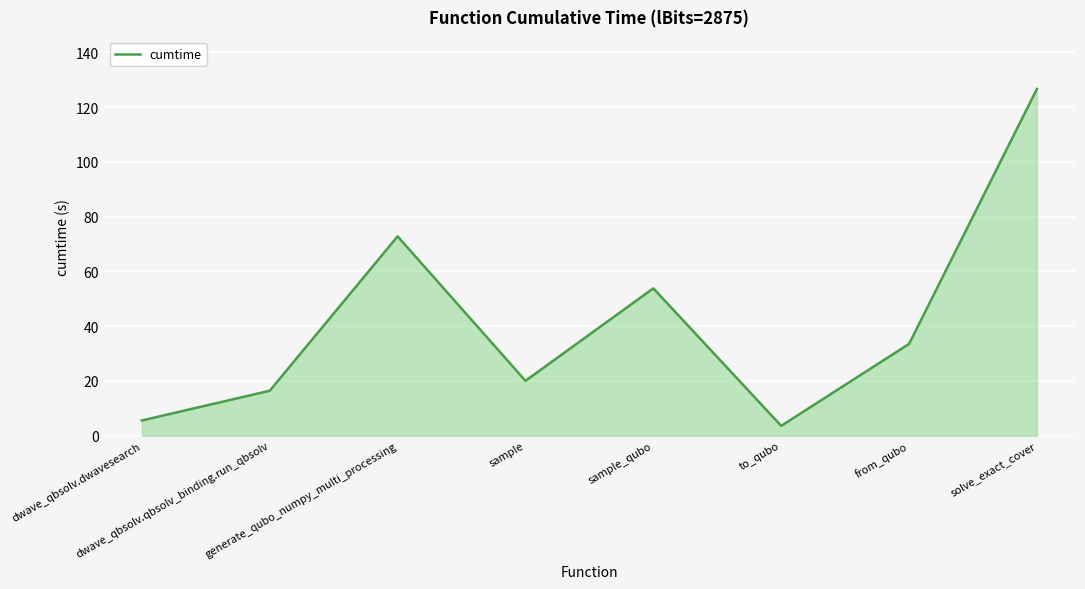

What is the minimum value shown in the chart?

3.6